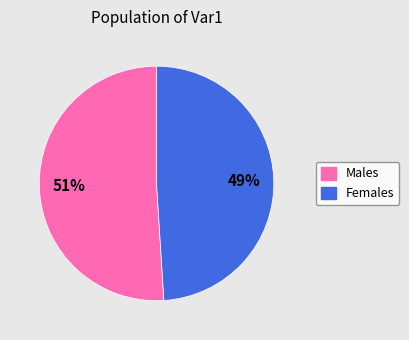

To the nearest percent, what is the difference between the largest and smallest slice percentages?

2%